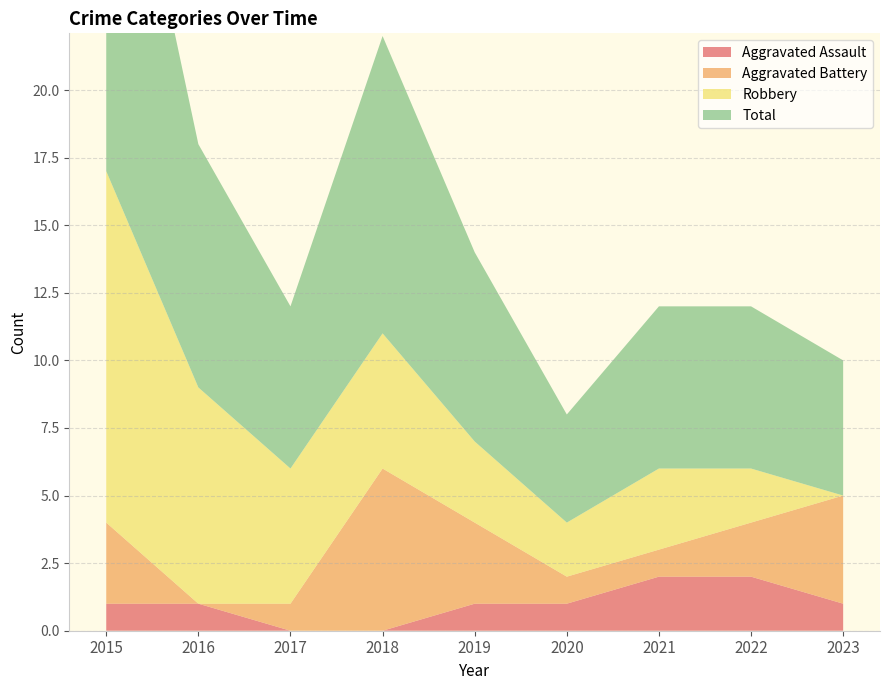

Reading left to right, transcribe all the data shown in this chart.

Aggravated Assault: 2015=1	2016=1	2017=0	2018=0	2019=1	2020=1	2021=2	2022=2	2023=1
Aggravated Battery: 2015=3	2016=0	2017=1	2018=6	2019=3	2020=1	2021=1	2022=2	2023=4
Robbery: 2015=13	2016=8	2017=5	2018=5	2019=3	2020=2	2021=3	2022=2	2023=0
Total: 2015=17	2016=9	2017=6	2018=11	2019=7	2020=4	2021=6	2022=6	2023=5